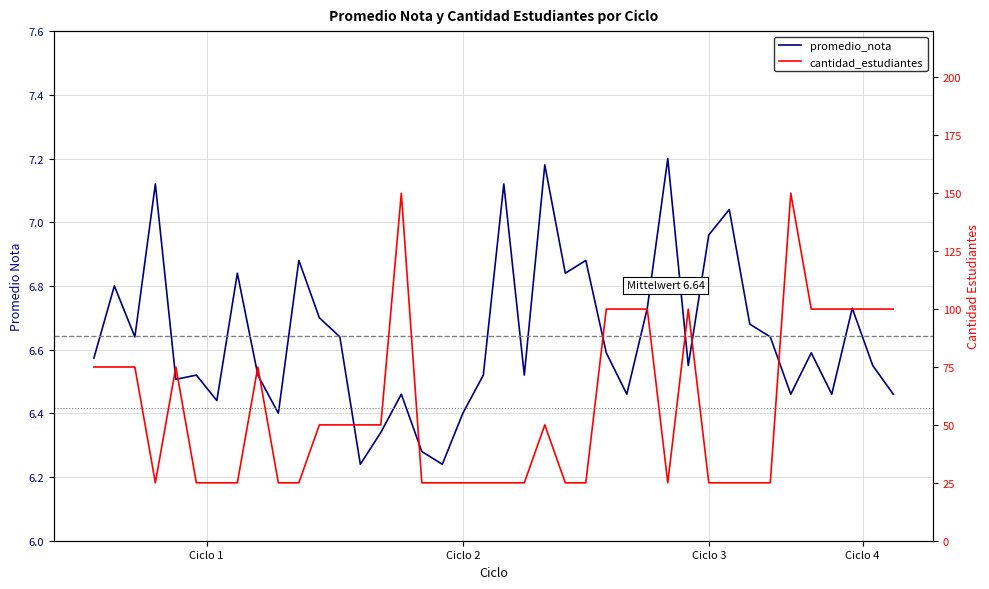

What is the sum of the promedio_nota values at 10 and 9?

13.3